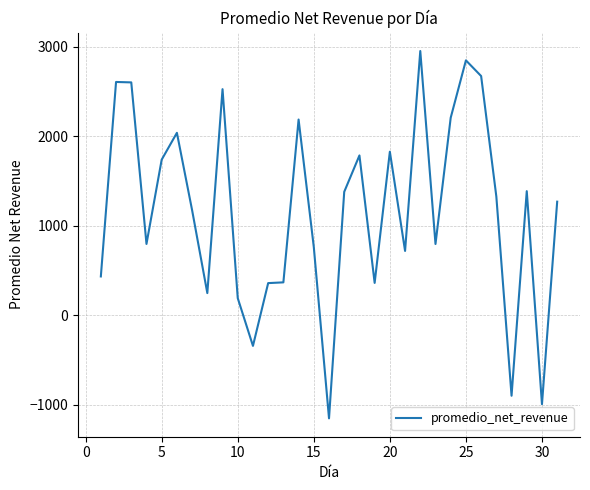

What is the smallest value displayed?

-1152.1